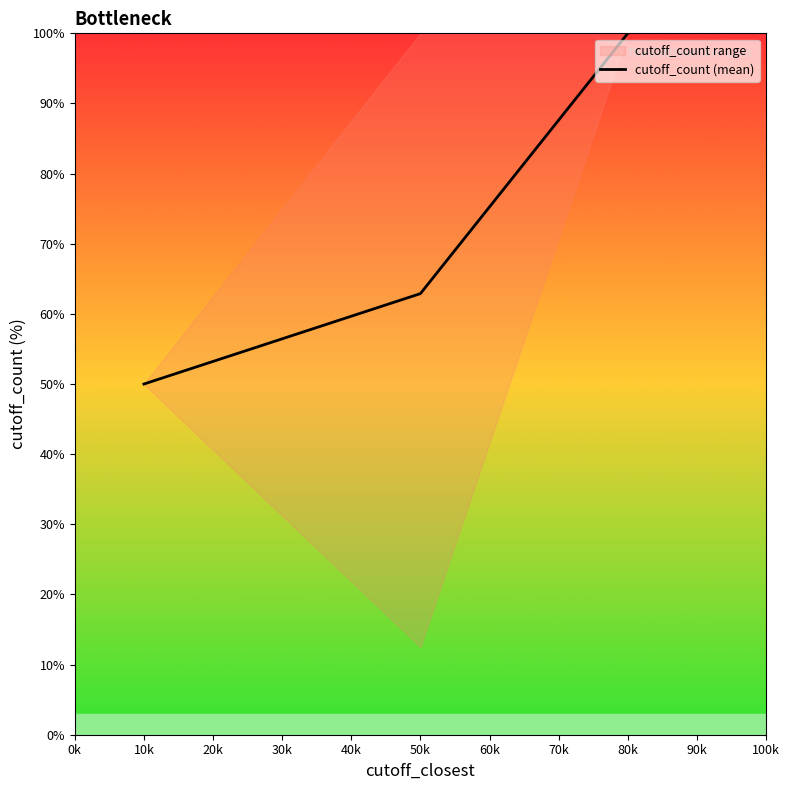

The cutoff_count (mean) series shows 83.1 at 10k. True or false?

False